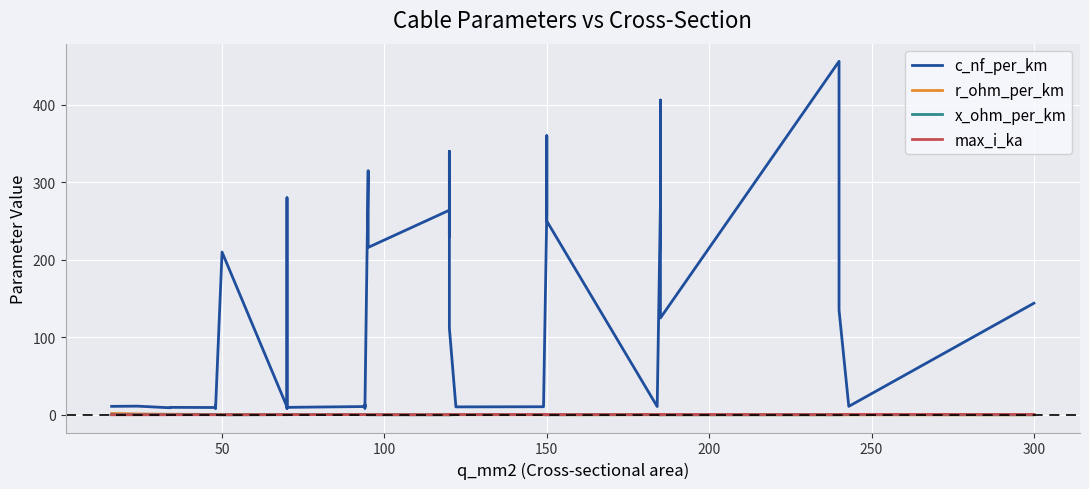

Reading left to right, what are all the values shown in this chart?

c_nf_per_km: 11.0	11.2	9.2	9.7	9.5	12.2	10.1	8.0	210.0	10.4	280.0	190.0	8.4	9.7	10.8	13.2	8.7	10.0	315.0	216.0	264.0	230.0	340.0	112.0	11.1	10.3	10.5	11.2	261.0	360.0	250.0	10.8	273.0	406.0	125.0	456.0	304.0	135.0	11.0	144.0
r_ohm_per_km: 1.9	1.2	0.8	0.8	0.6	0.6	0.6	0.6	0.6	0.4	0.4	0.4	0.4	0.4	0.3	0.3	0.3	0.3	0.3	0.3	0.2	0.3	0.3	0.2	0.2	0.2	0.2	0.2	0.2	0.2	0.2	0.2	0.2	0.2	0.1	0.1	0.1	0.1	0.1	0.1
x_ohm_per_km: 0.3	0.3	0.4	0.4	0.4	0.3	0.3	0.5	0.1	0.3	0.1	0.1	0.5	0.4	0.3	0.3	0.4	0.3	0.1	0.1	0.1	0.1	0.1	0.2	0.3	0.3	0.3	0.3	0.1	0.1	0.1	0.3	0.1	0.1	0.2	0.1	0.1	0.1	0.3	0.1
max_i_ka: 0.1	0.1	0.2	0.2	0.2	0.2	0.2	0.2	0.1	0.3	0.2	0.2	0.3	0.3	0.3	0.3	0.3	0.3	0.2	0.3	0.2	0.3	0.3	0.4	0.4	0.4	0.5	0.5	0.3	0.3	0.3	0.5	0.4	0.4	0.5	0.4	0.4	0.5	0.6	0.6